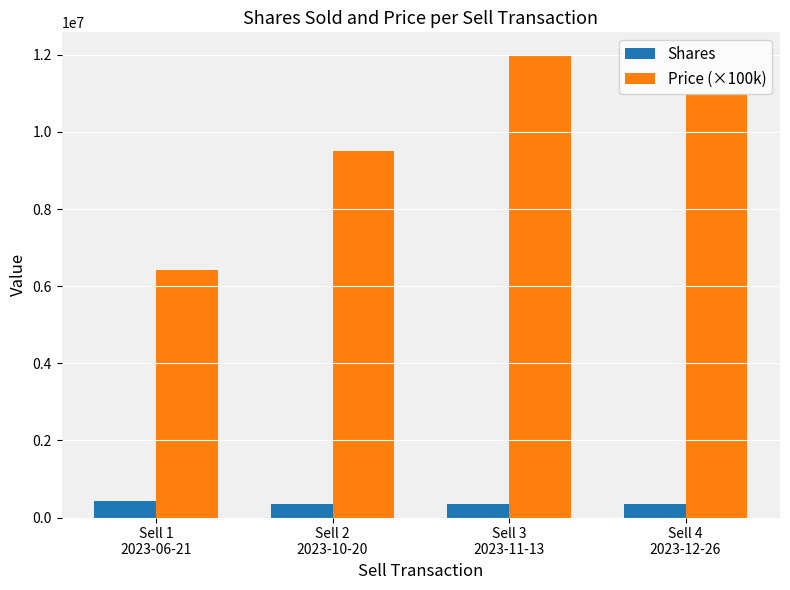

What is the maximum value for Price (×100k)?

11982000.0